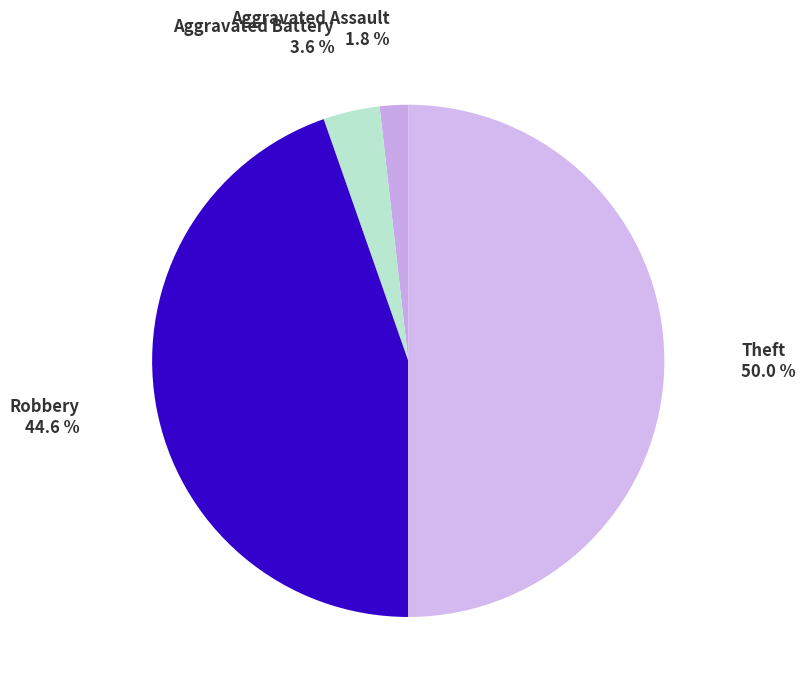

Does Aggravated Assault account for over 50% of the chart?

No